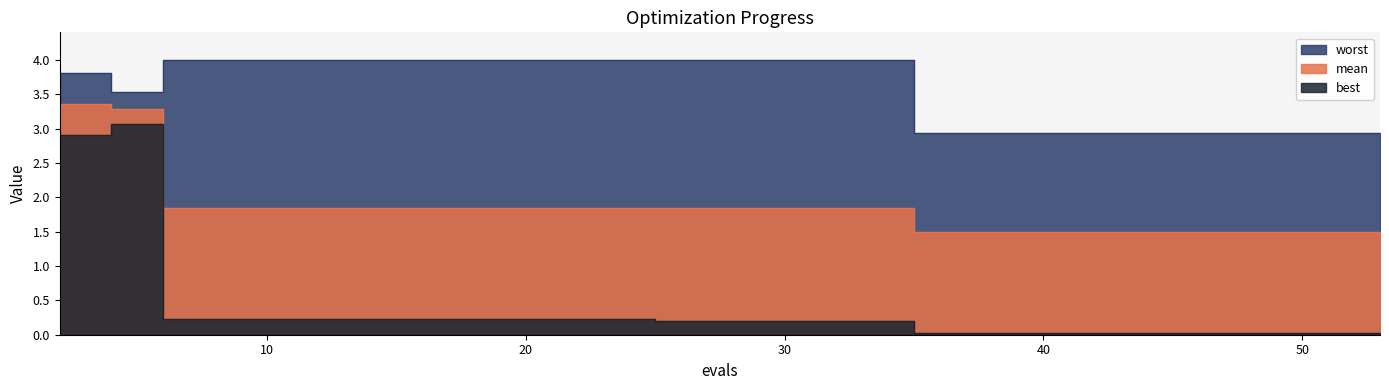

Which series has the largest total across all categories?

worst